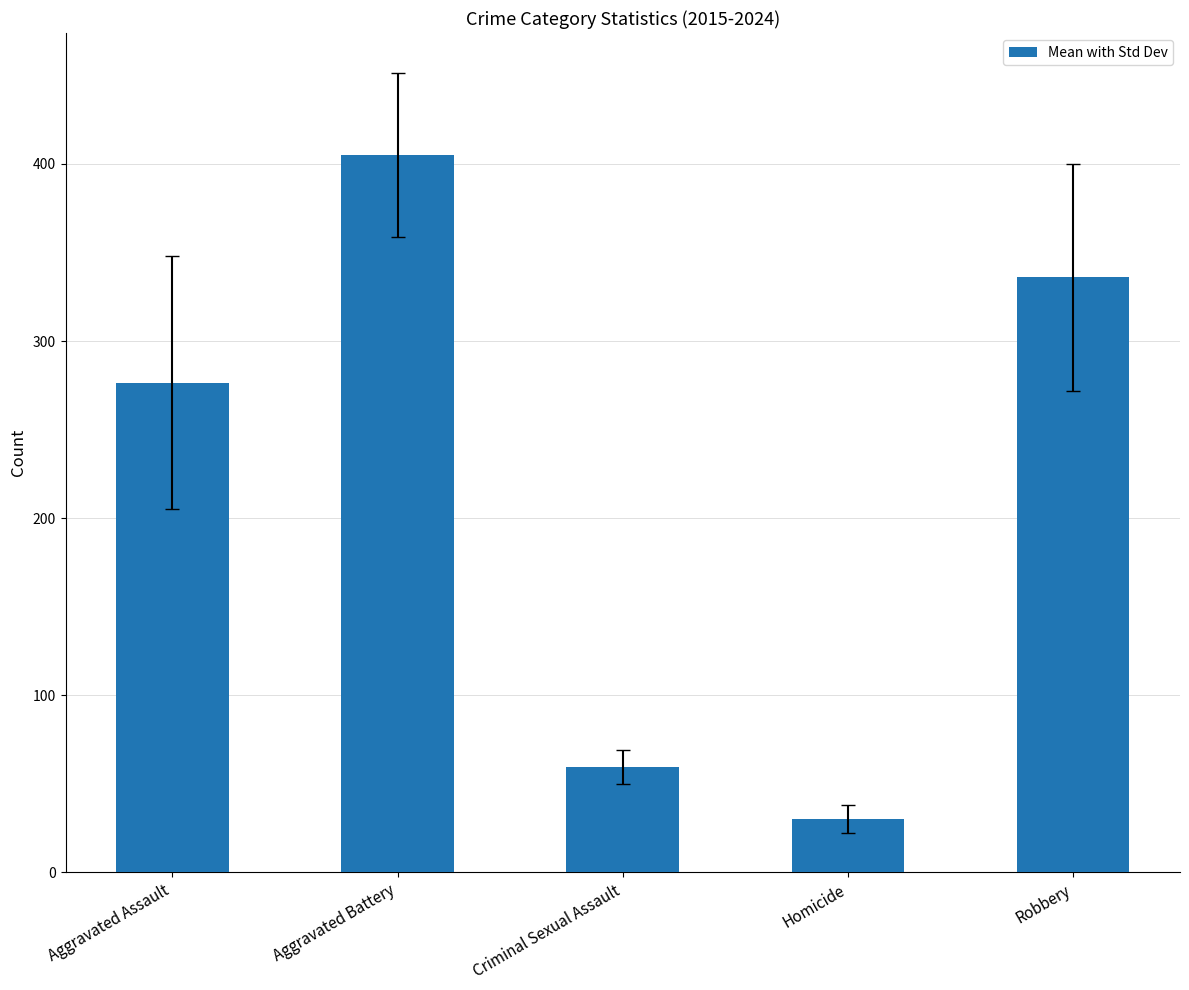

What is the change in value from Aggravated Battery to Homicide?

-374.9